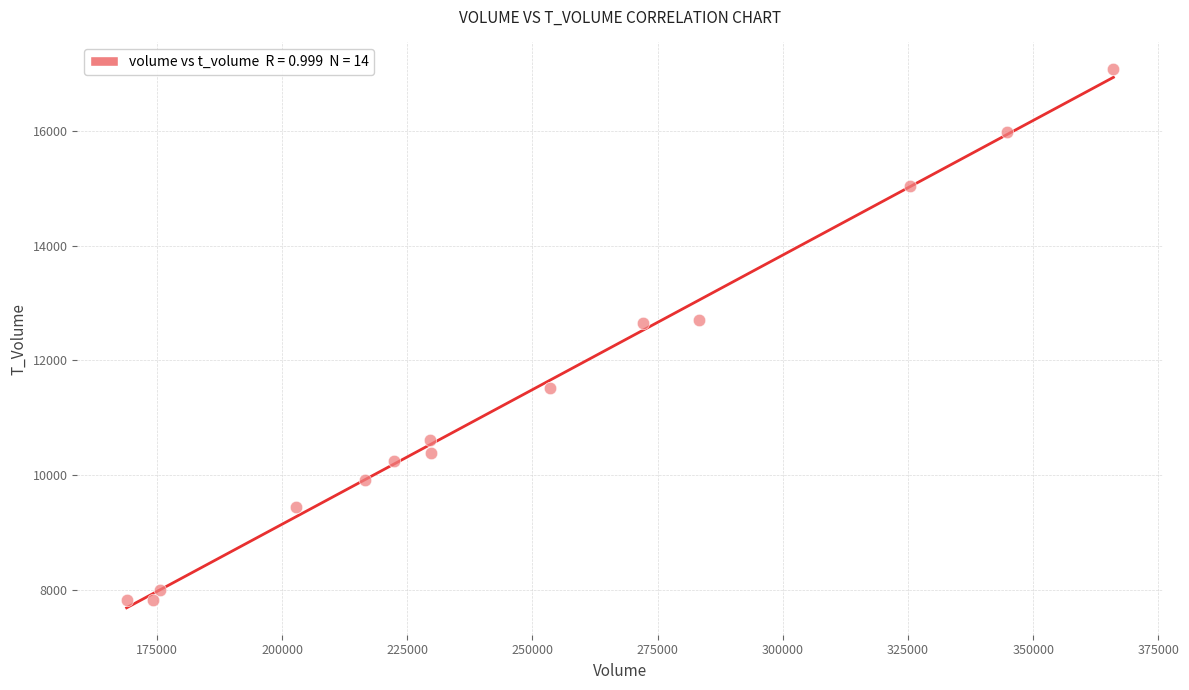

What is the range of X values (max minus min)?

197027